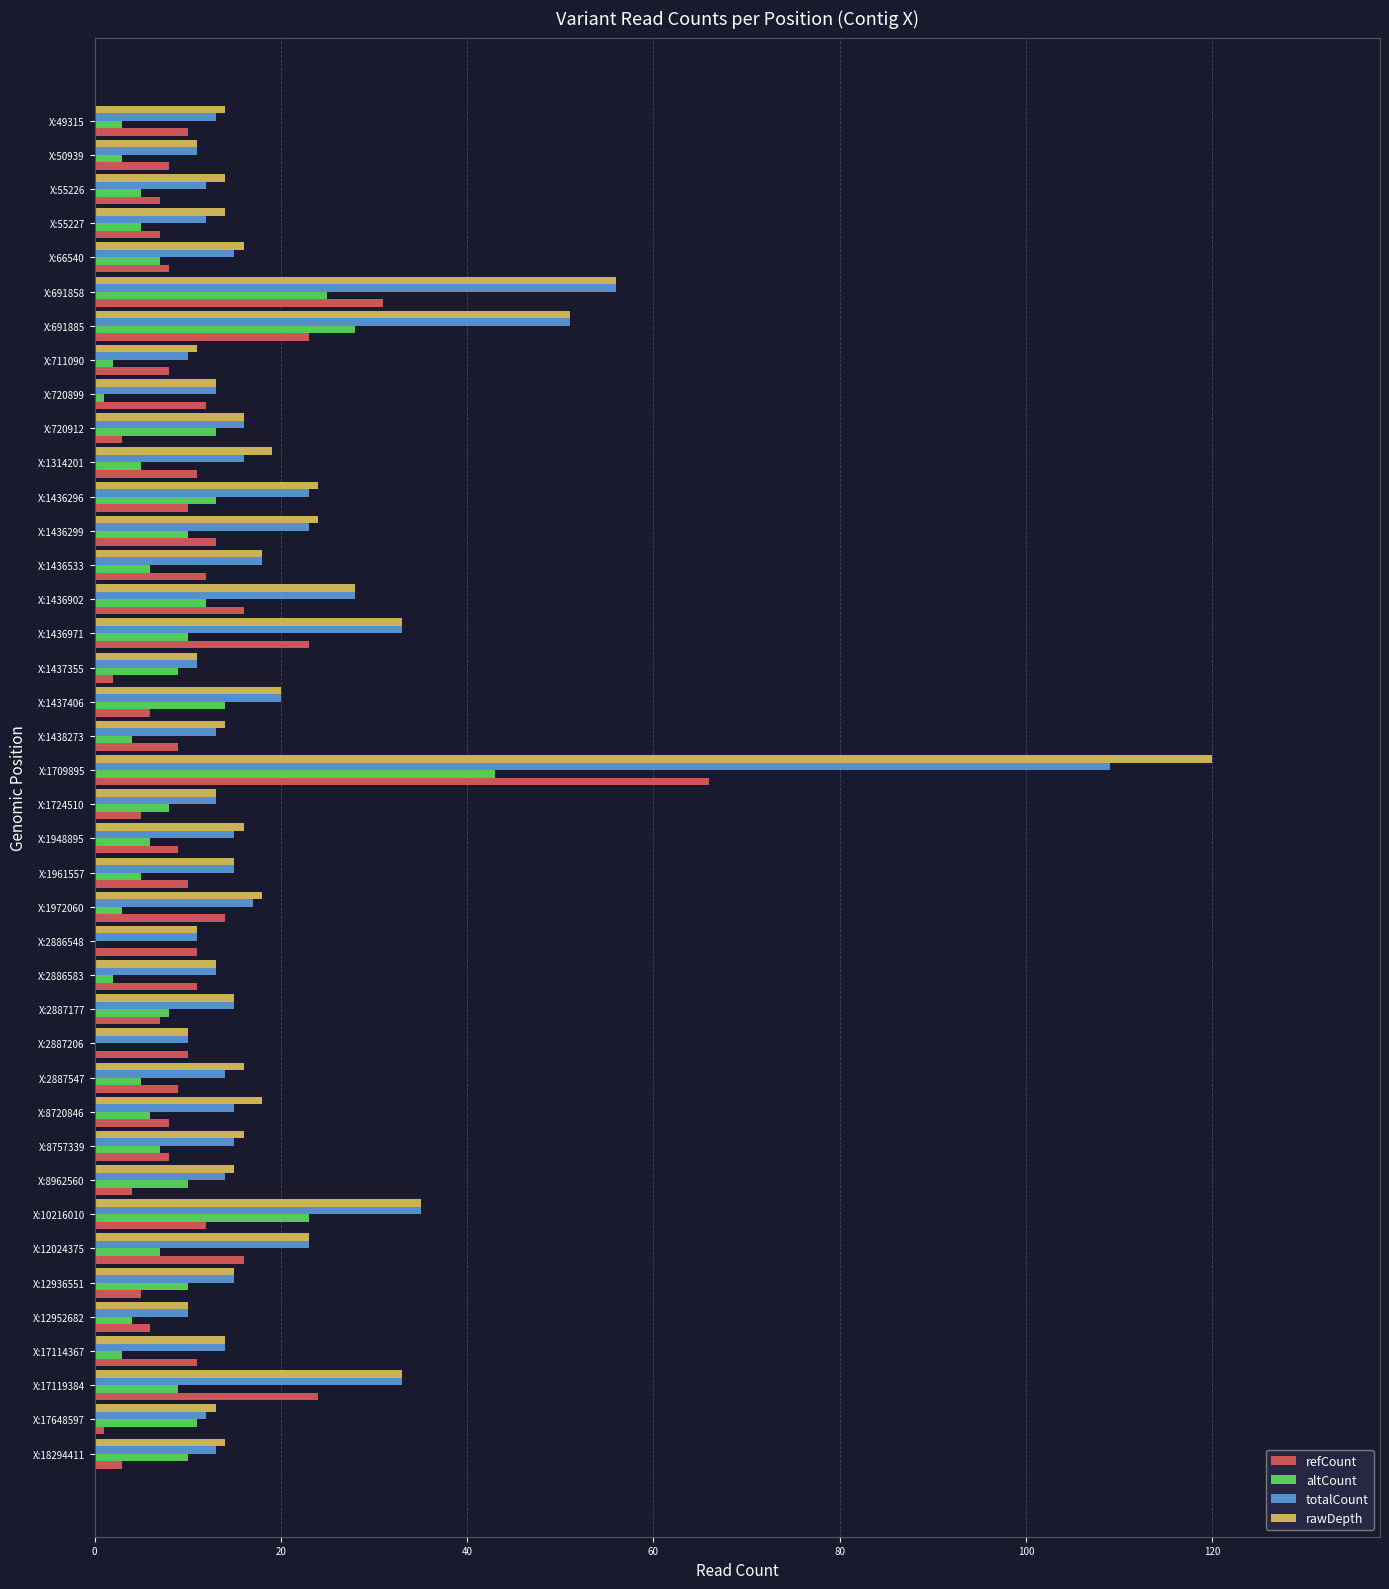

What are all the series names shown in the legend?

refCount, altCount, totalCount, rawDepth